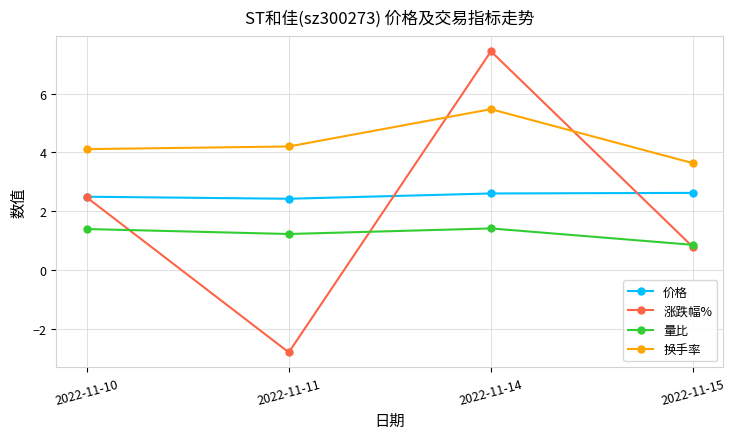

Which series has the largest total across all categories?

换手率